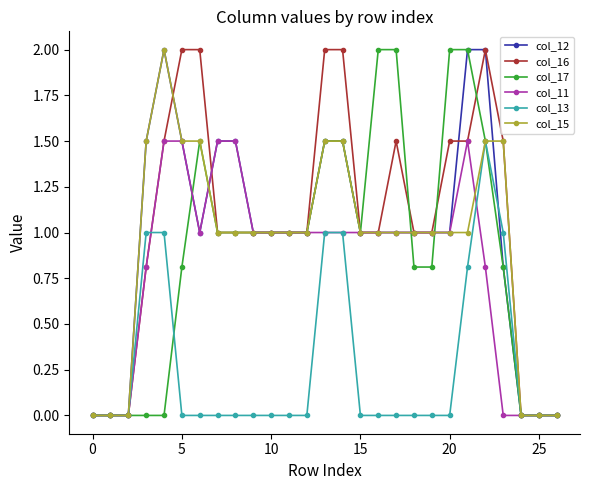

True or false: col_11 has more than 0 points higher than both neighbors.

True